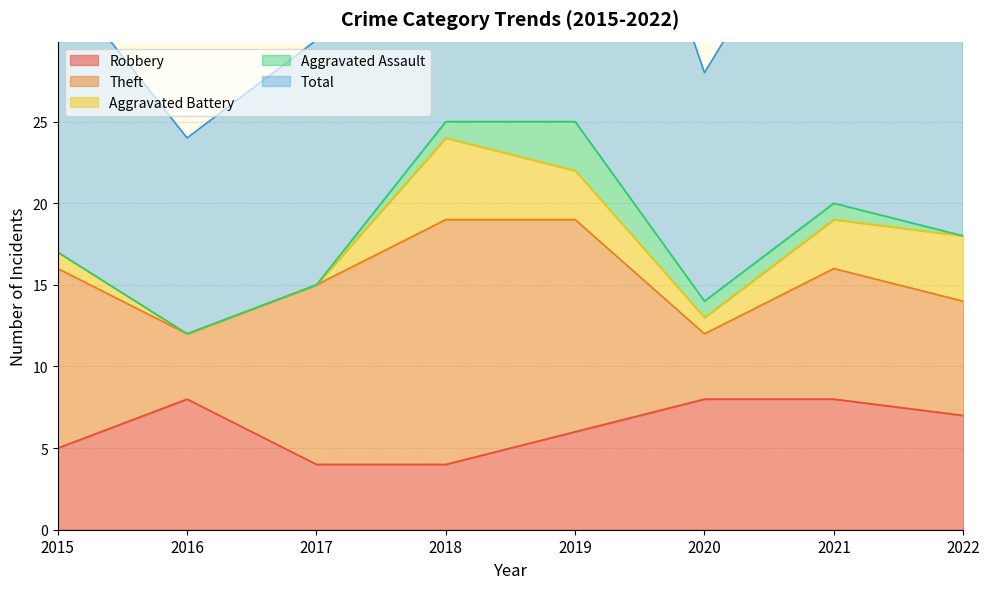

What is the sum of all Theft values?

73